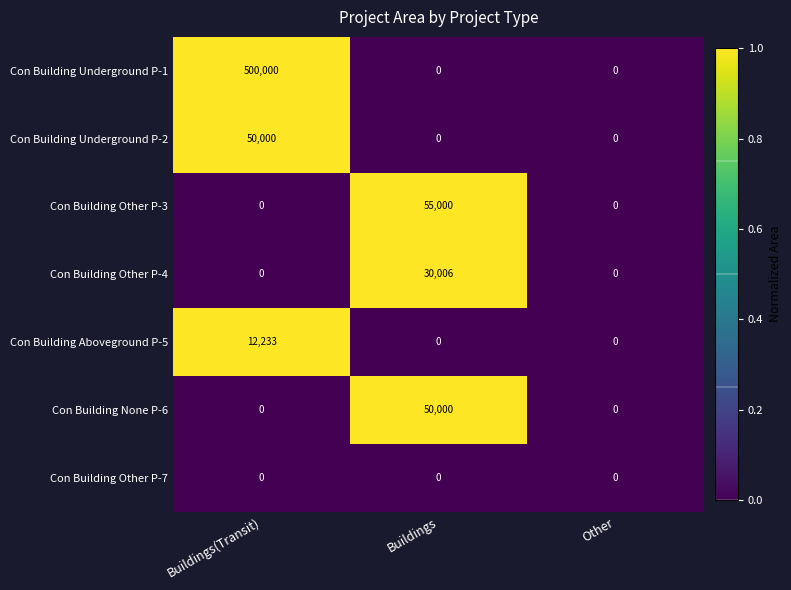

Which series has the widest spread of values?

Con Building Underground P-1